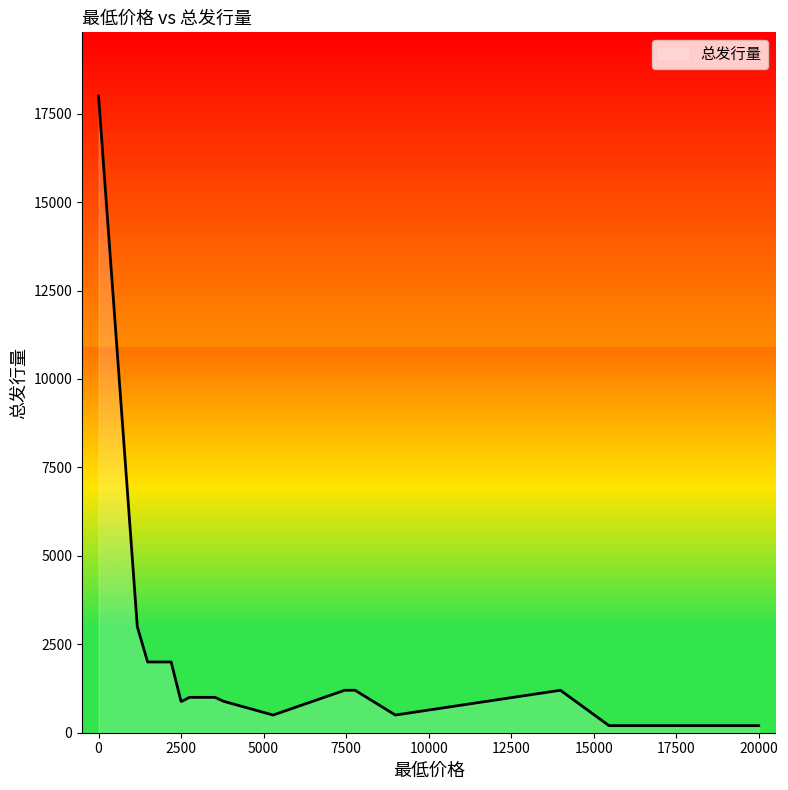

How many categories are shown in the chart?

19